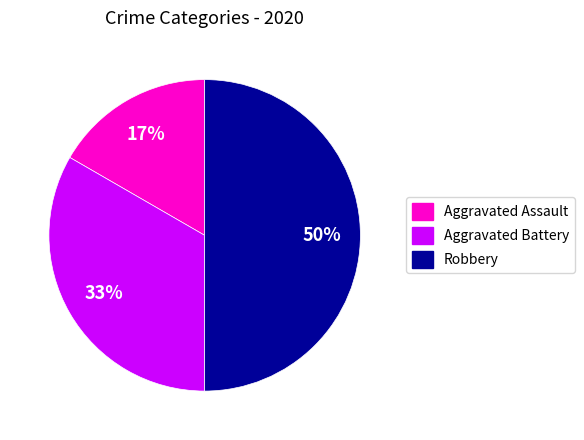

Which slice is the smallest?

Aggravated Assault